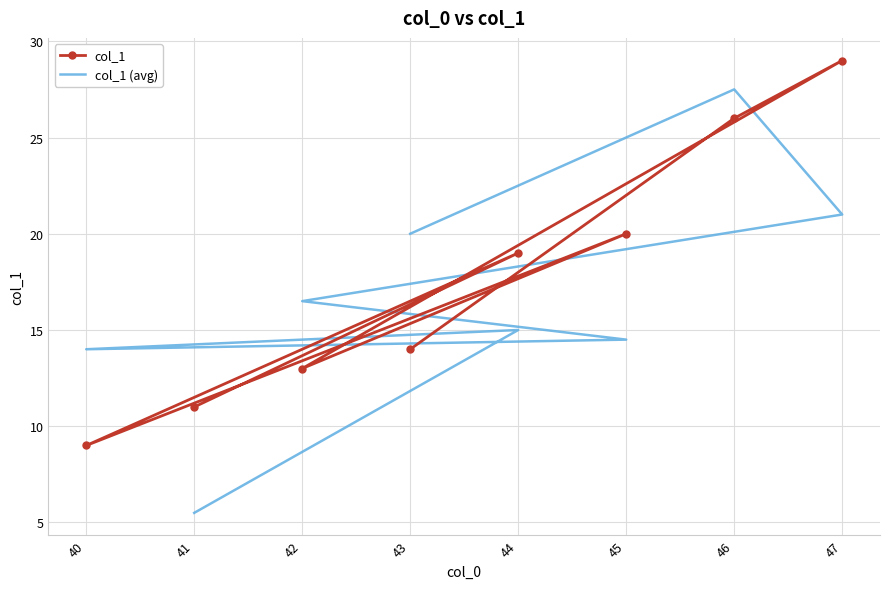

What is the greatest value displayed?

29.0